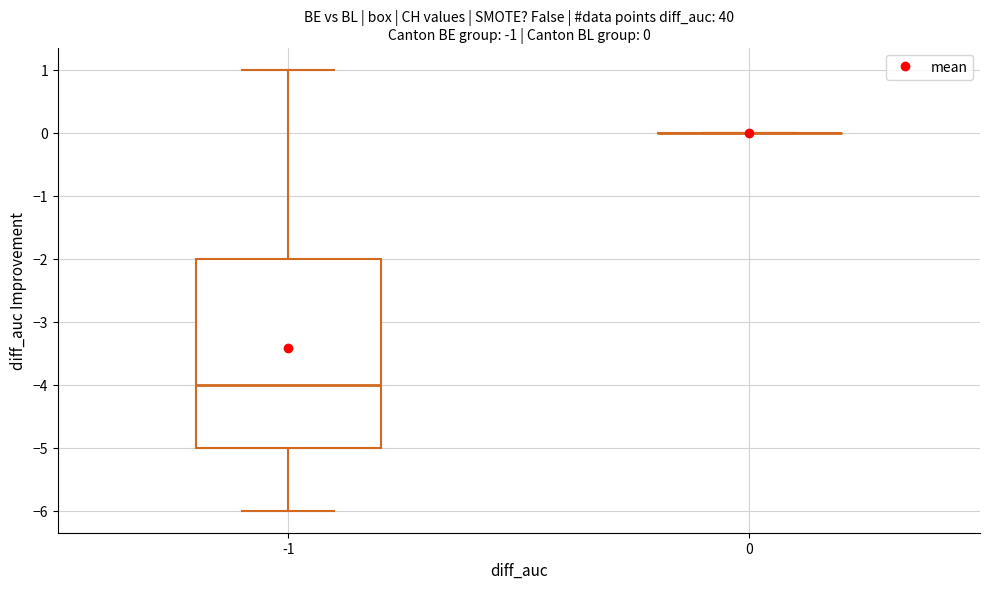

Which box is the tallest, from its lower edge to its upper edge?

-1